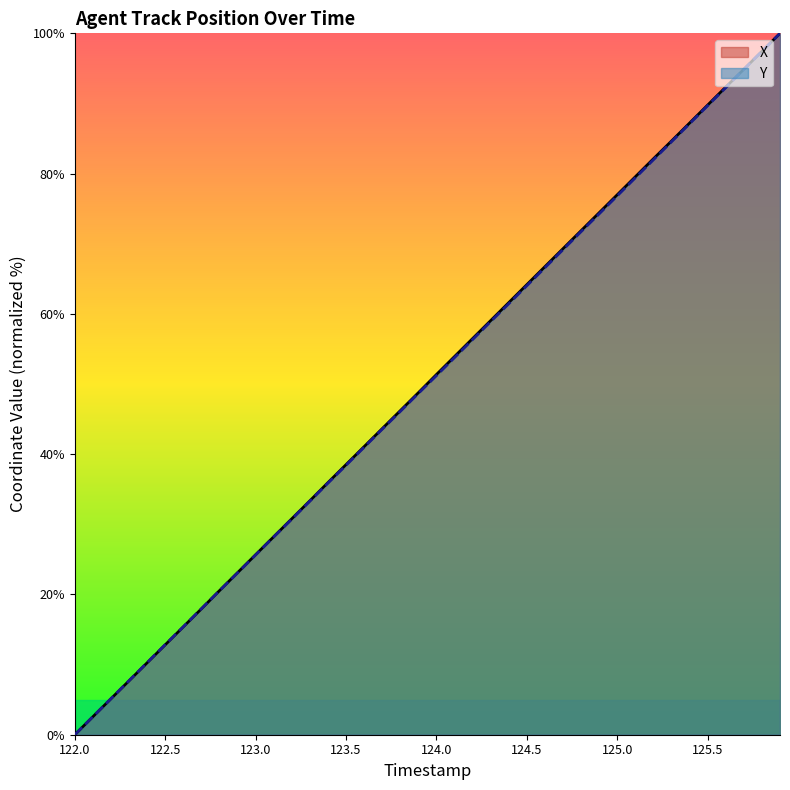

What is the label of the 33rd point from the left?

125.2